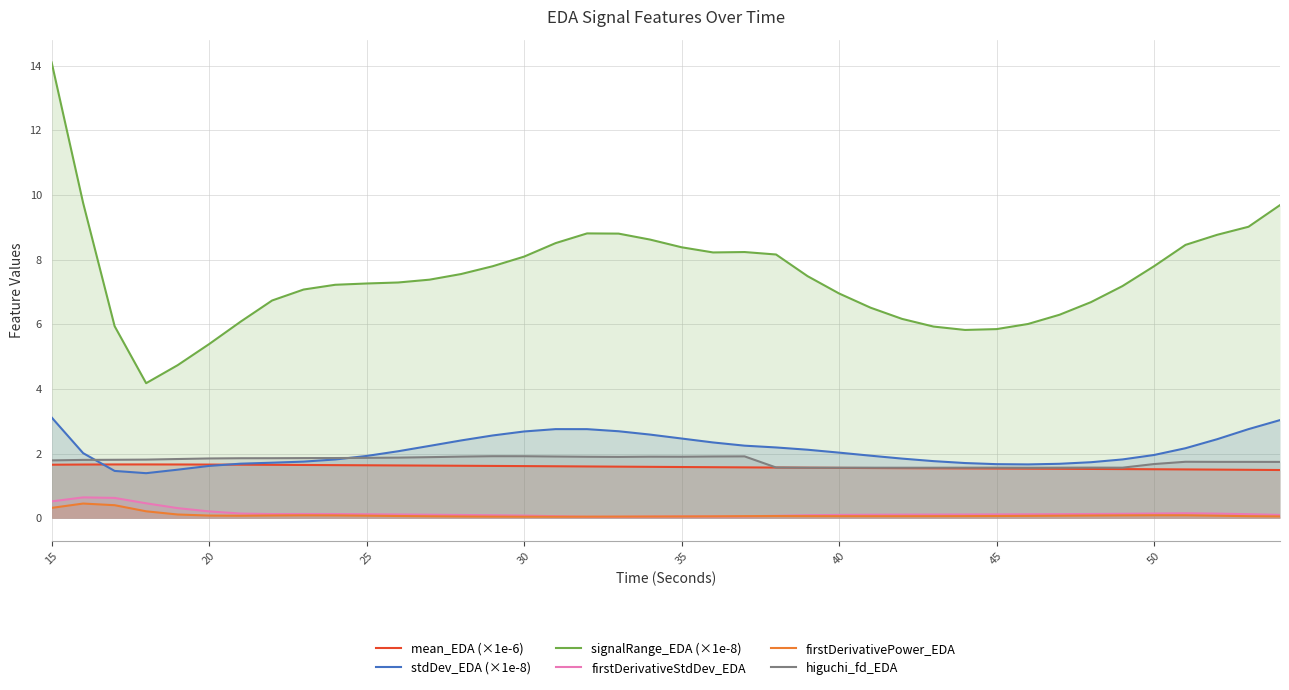

Which label corresponds to the largest value in the chart?

15